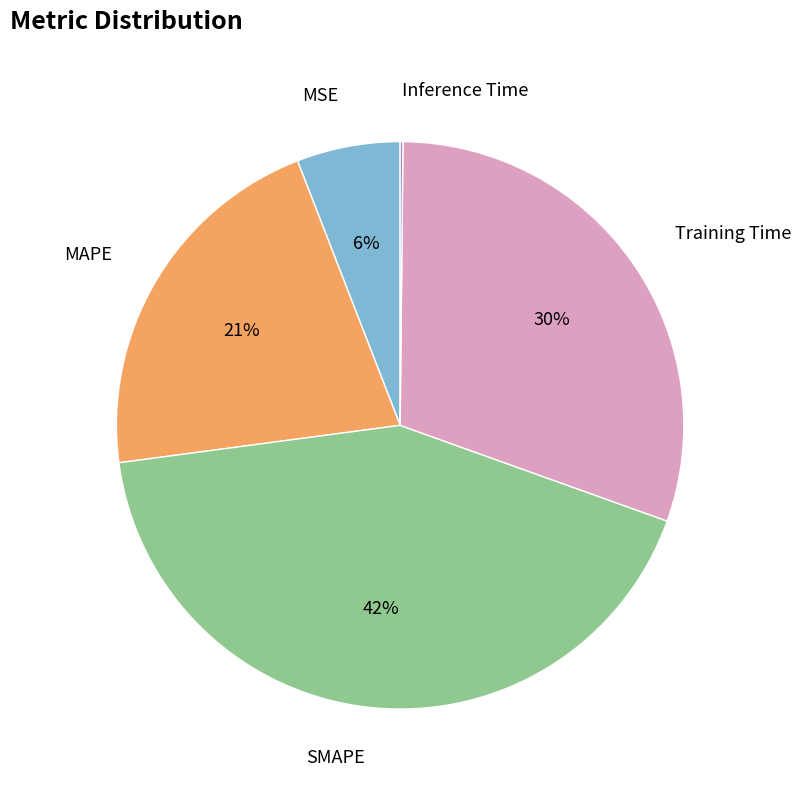

To the nearest percent, what is the average slice percentage?

20%